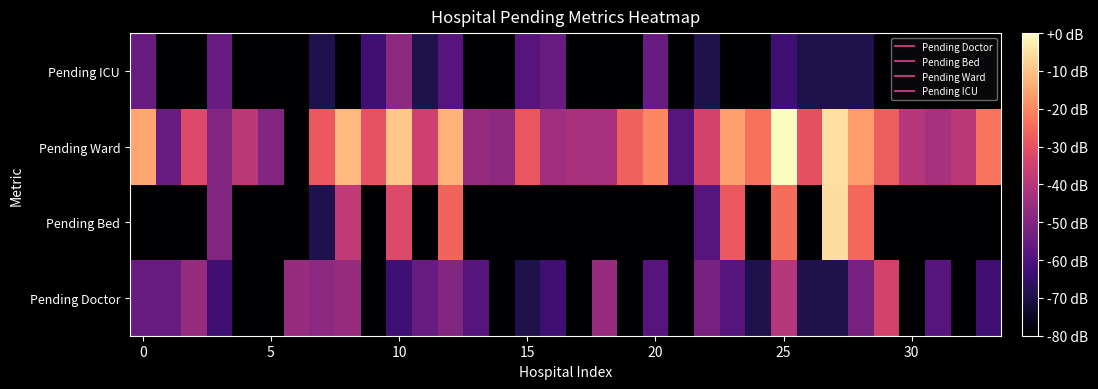

Reading right to left, extract all data points from this chart.

Pending Doctor: 1.1	0.0	1.4	0.0	2.9	1.8	0.7	0.7	2.6	0.7	1.4	1.8	0.0	1.4	0.0	2.2	0.0	1.1	0.7	0.0	1.4	1.9	1.6	1.1	0.0	2.2	2.1	2.2	0.0	0.0	1.1	2.2	1.6	1.6
Pending Bed: 0.0	0.0	0.0	0.0	0.0	3.5	4.8	0.0	3.6	0.0	3.3	1.4	0.0	0.0	0.0	0.0	0.0	0.0	0.0	0.0	0.0	3.5	0.0	3.1	0.0	2.7	0.7	0.0	0.0	0.0	1.9	0.0	0.0	0.0
Pending Ward: 3.7	2.6	2.4	2.6	3.4	4.1	4.8	3.2	5.2	3.6	4.1	2.9	1.4	3.9	3.4	2.4	2.4	2.3	3.3	2.1	2.2	4.3	2.9	4.5	3.3	4.4	3.3	0.0	1.9	2.6	1.9	3.1	1.6	4.2
Pending ICU: 0.0	0.0	0.0	0.0	0.0	0.7	0.7	0.7	1.1	0.0	0.0	0.7	0.0	1.6	0.0	0.0	0.0	1.6	1.4	0.0	0.0	1.4	0.7	2.1	1.1	0.0	0.7	0.0	0.0	0.0	1.6	0.0	0.0	1.6